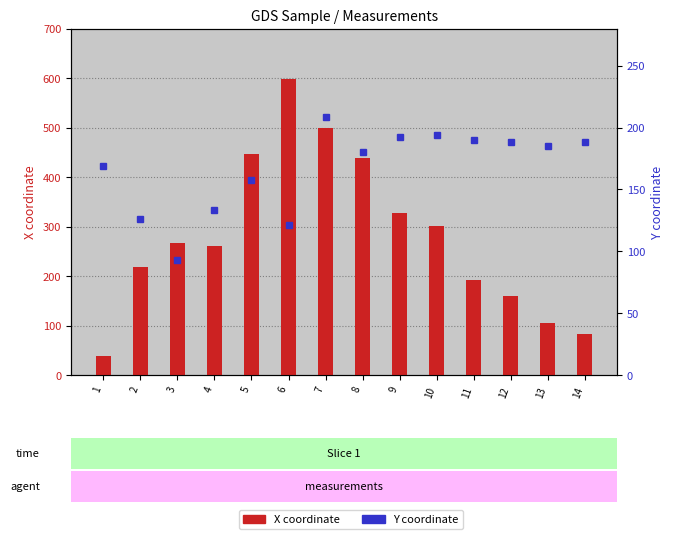

What is the lowest value of the Y coordinate series?

93.0